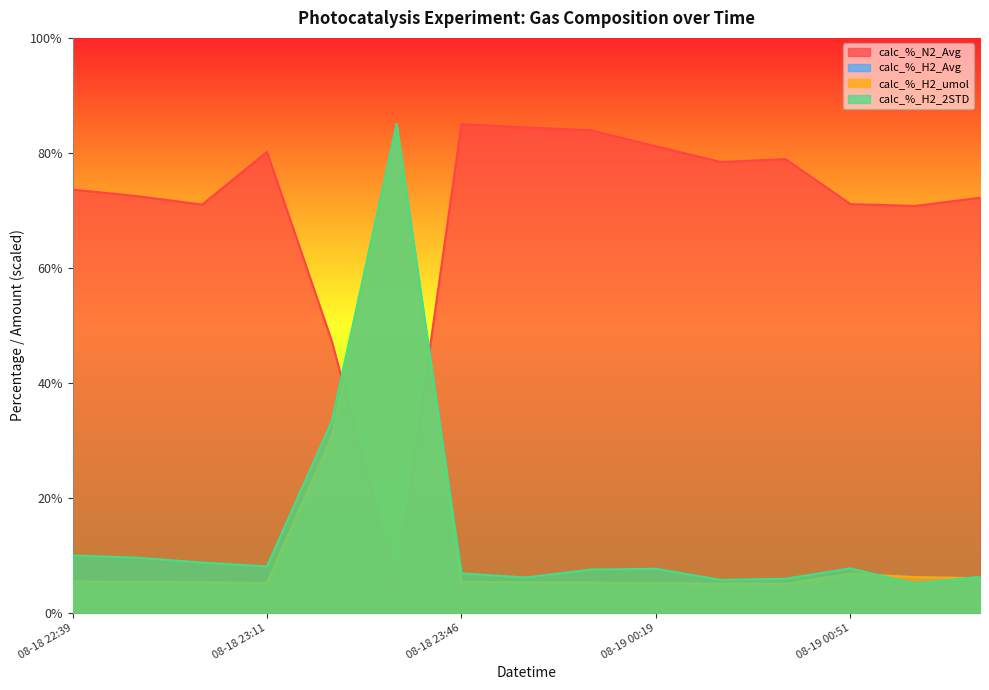

Reading left to right, what are all the values shown in this chart?

calc_%_N2_Avg: 73.6	72.5	71.0	80.2	47.2	5.0	85.0	84.4	83.9	81.1	78.4	78.9	71.1	70.8	72.2
calc_%_H2_Avg: 5.4	5.3	5.3	5.2	30.6	85.0	5.3	5.3	5.2	5.1	5.0	5.0	6.8	6.2	6.0
calc_%_H2_umol: 5.4	5.3	5.3	5.2	30.6	85.0	5.3	5.3	5.2	5.1	5.0	5.0	6.8	6.2	6.0
calc_%_H2_2STD: 9.9	9.6	8.7	8.0	33.3	85.0	6.8	6.1	7.5	7.6	5.7	5.9	7.7	5.0	6.2